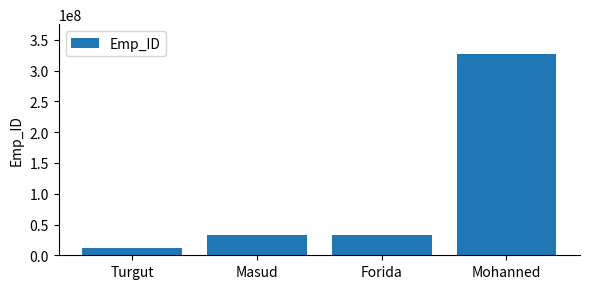

Which has a higher value, Forida or Turgut?

Forida